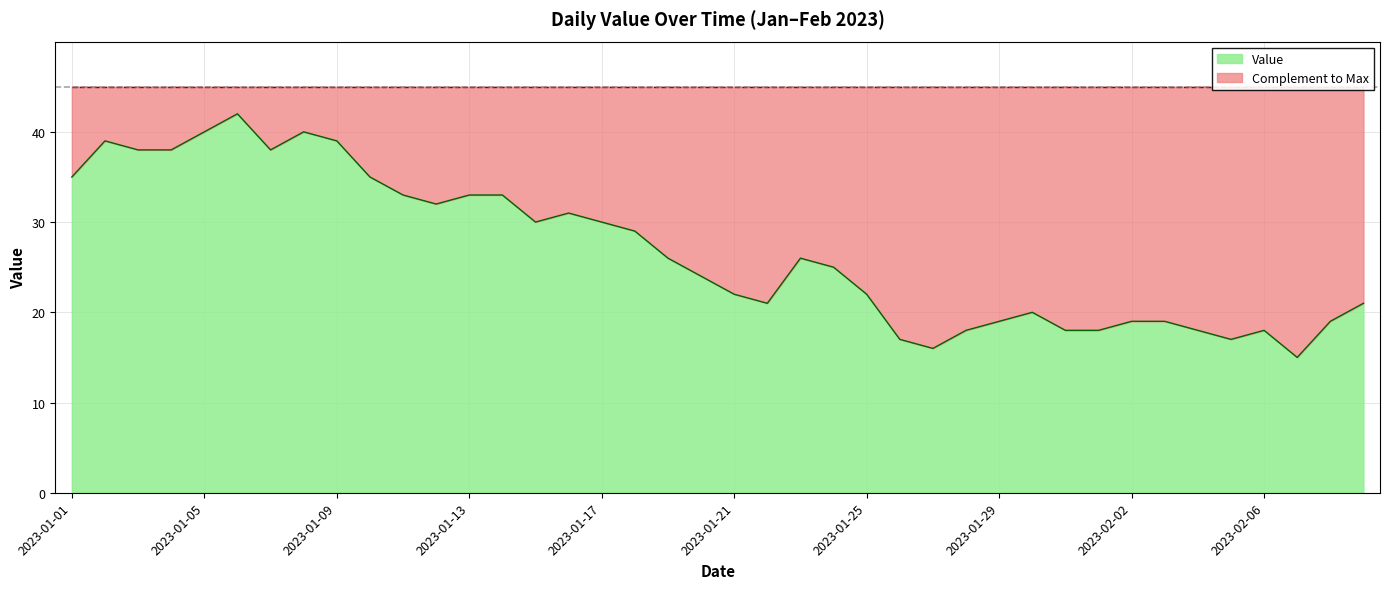

The chart shows a value of 35 at 2023-01-24. True or false?

False